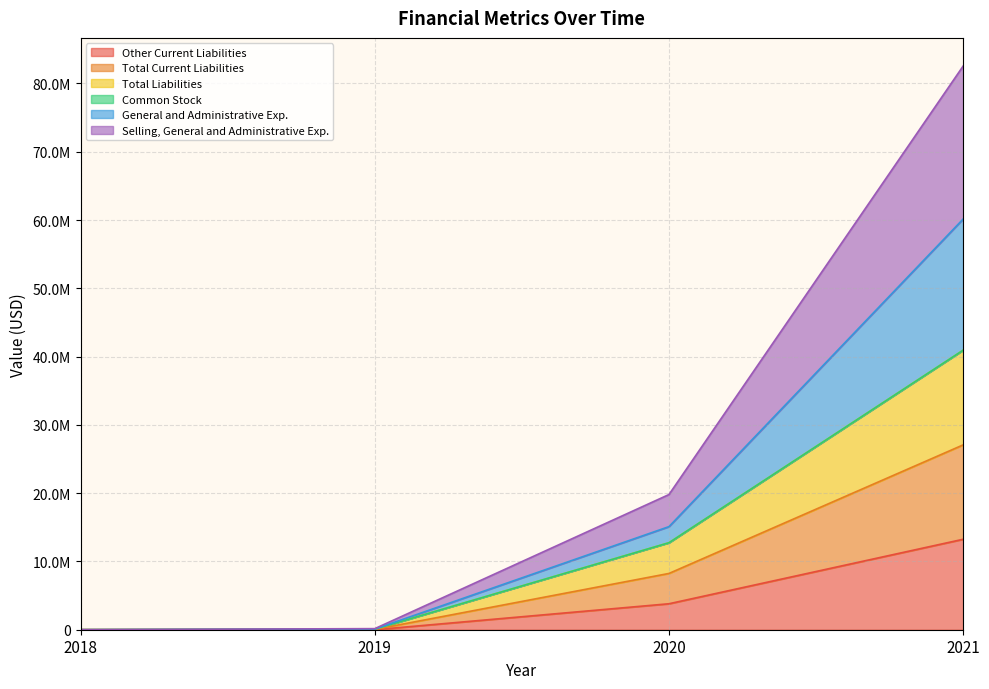

Which label corresponds to the largest value in the chart?

2021